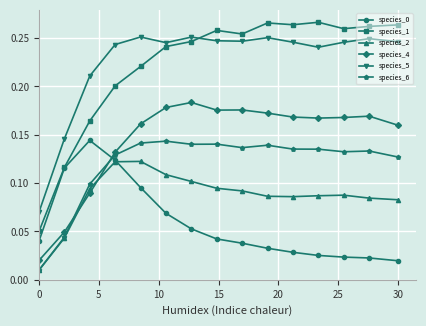

After their last crossing, which series has the higher values: species_4 or species_0?

species_4